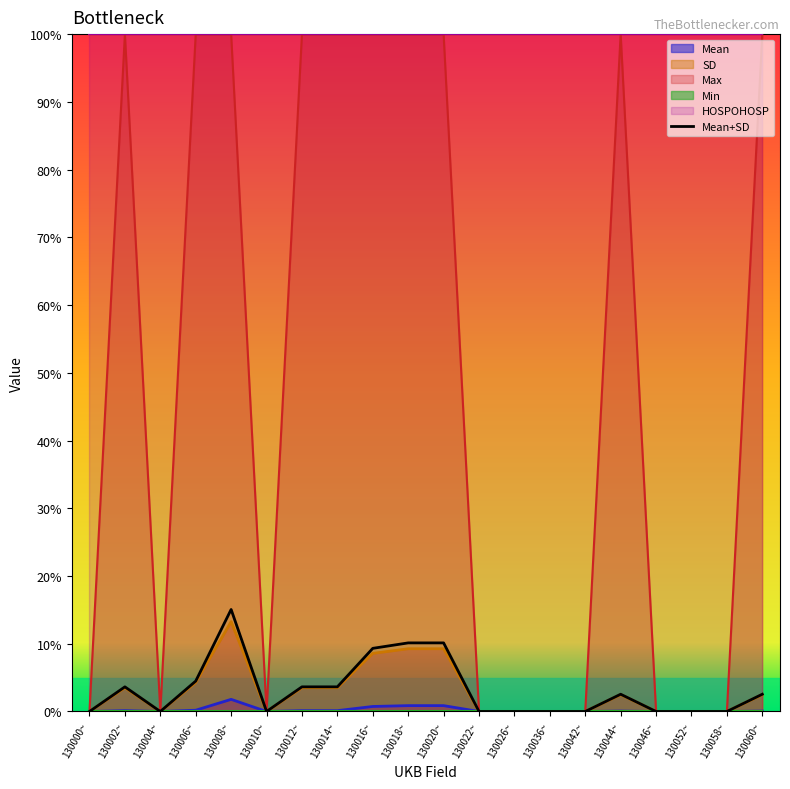

How many lines are shown in the chart?

1